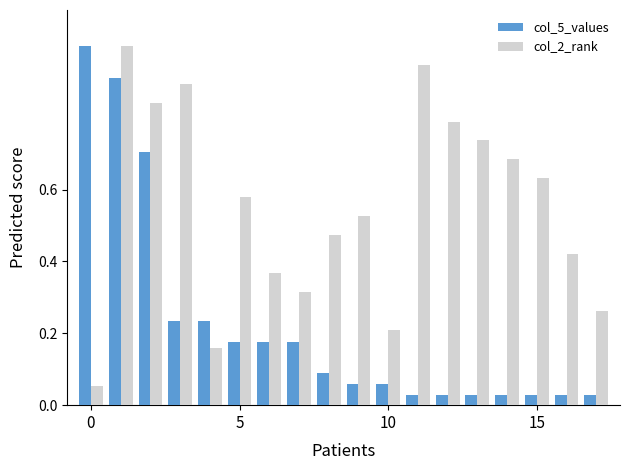

What is the sum of all col_5_values values?

4.0